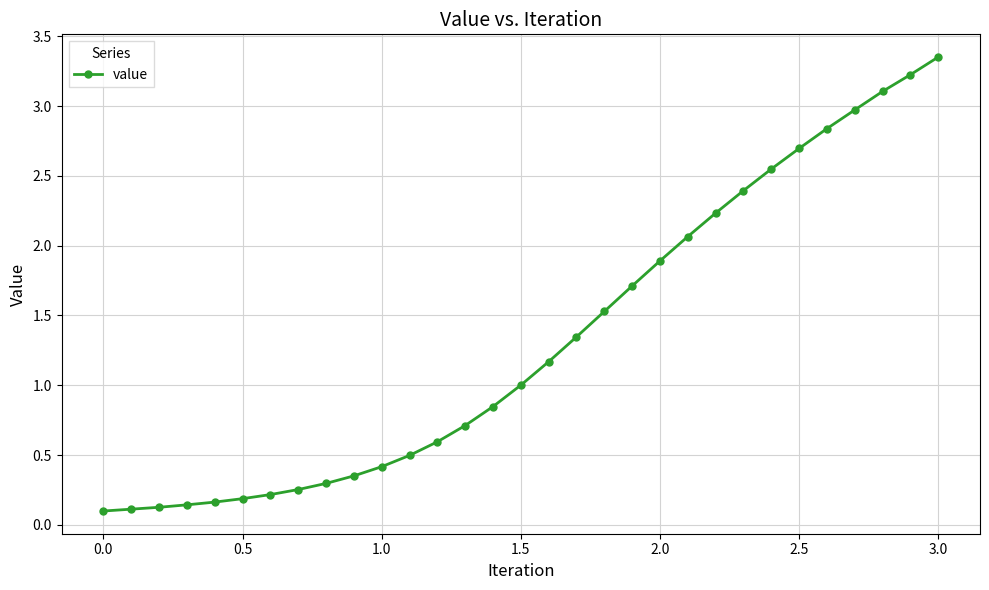

What is the difference between the second highest and minimum values?

3.1